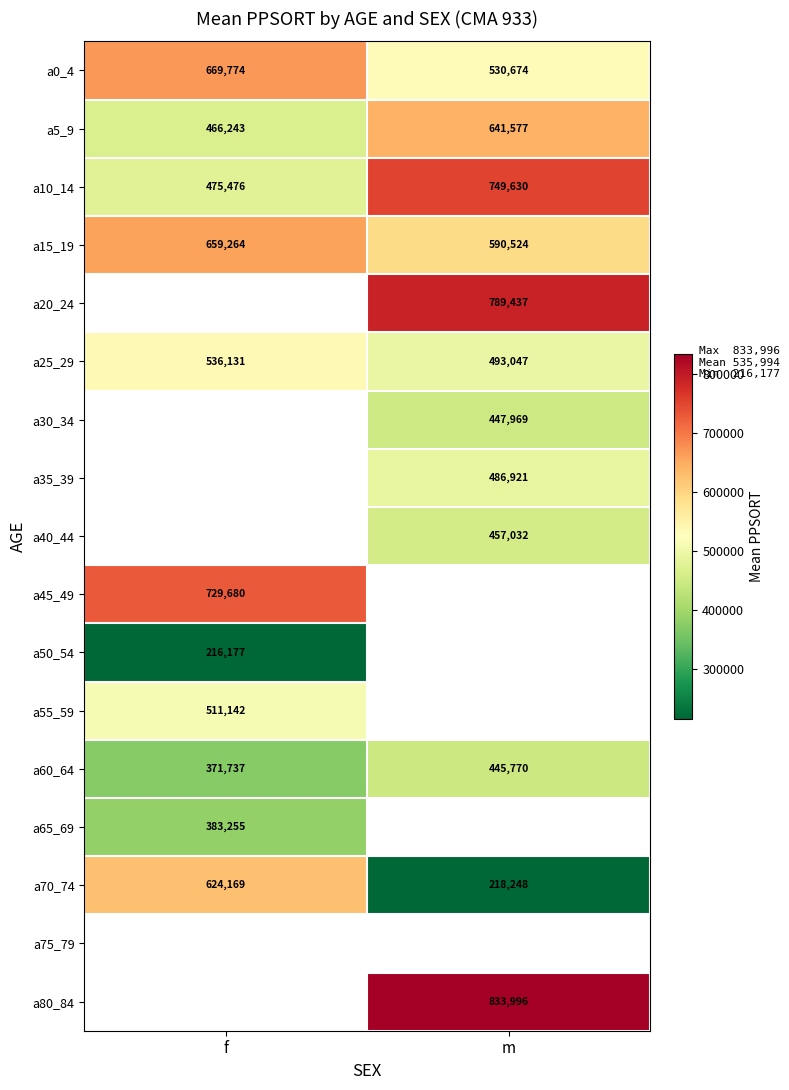

Rank the categories by a70_74 value from highest to lowest.

f, m